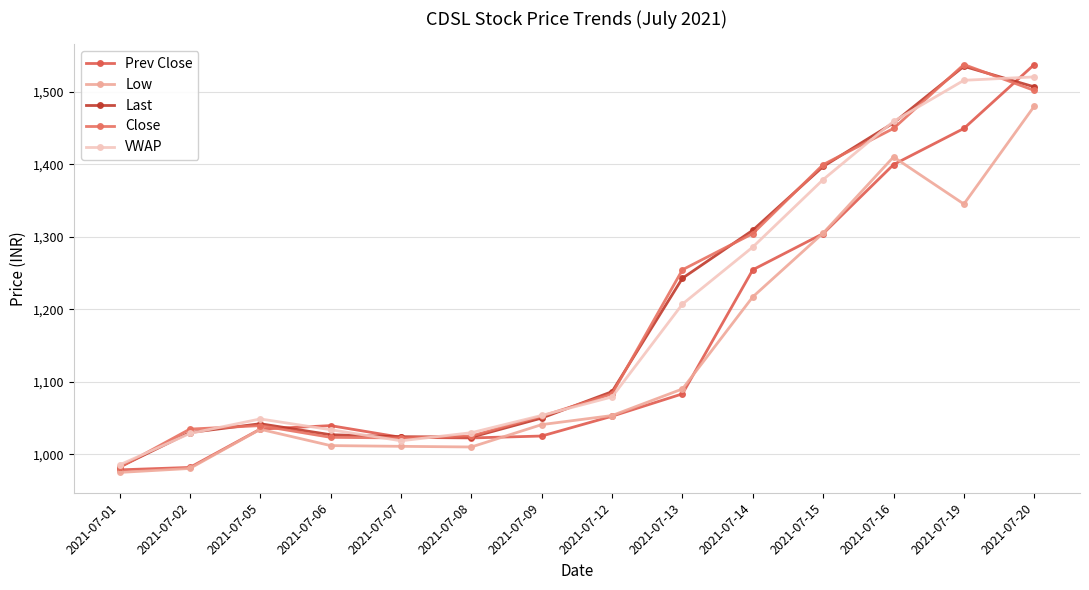

Rank the series at 2021-07-12 from highest to lowest value.

Last, Close, VWAP, Low, Prev Close